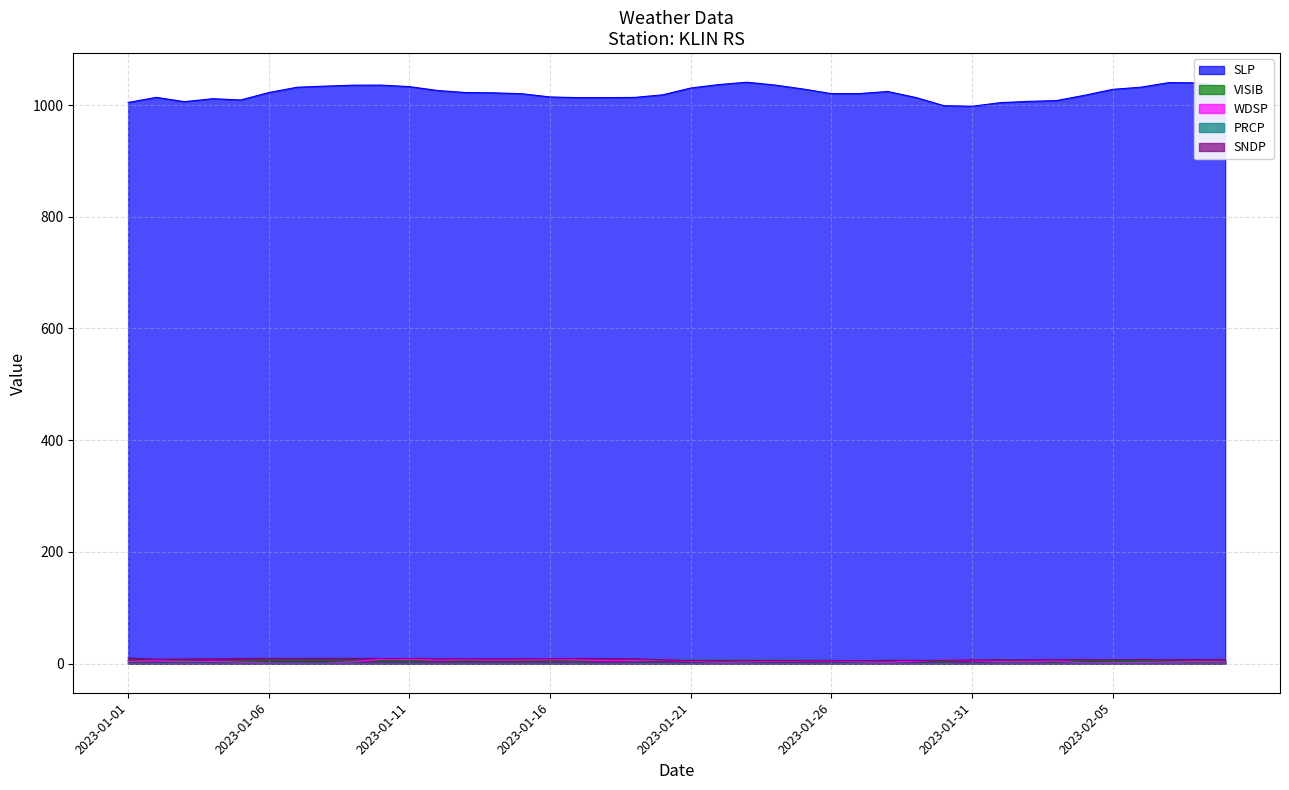

Reading right to left, what are all the values shown in this chart?

SLP: 1033.1	1039.6	1040.1	1031.9	1028.0	1017.4	1007.9	1006.5	1004.2	997.7	998.8	1013.5	1024.2	1020.5	1020.4	1028.6	1035.7	1040.8	1036.6	1030.4	1018.2	1013.6	1013.2	1013.2	1014.4	1020.2	1021.8	1022.3	1026.0	1032.9	1035.6	1035.5	1033.8	1031.8	1022.3	1009.0	1011.3	1006.0	1013.7	1004.5
VISIB: 6.2	6.2	6.2	5.7	5.0	6.2	3.9	5.3	6.2	6.2	4.3	5.7	6.2	4.3	5.7	6.2	6.2	6.2	6.2	6.2	6.2	4.8	6.2	4.3	6.2	5.7	5.7	5.7	6.2	5.3	4.8	6.2	6.2	6.2	6.2	5.3	4.3	5.3	5.7	6.2
WDSP: 3.3	3.9	2.9	2.4	1.7	1.5	5.1	3.6	3.4	5.8	6.6	4.6	2.4	3.4	4.9	4.4	4.1	3.4	2.7	4.4	7.0	5.8	5.8	6.6	7.5	7.0	6.6	7.3	6.6	8.0	8.0	3.6	0.7	1.0	1.2	2.9	4.1	3.6	5.1	3.9
PRCP: 0.0	0.0	0.0	0.0	0.0	0.0	0.1	0.0	0.0	0.0	0.2	0.0	0.0	0.1	0.0	0.0	0.0	0.0	0.0	0.0	0.2	0.2	0.0	0.1	0.0	0.0	0.0	0.0	0.0	0.0	0.1	0.0	0.0	0.0	0.0	0.1	0.2	0.3	0.2	0.1
SNDP: 7.1	7.1	7.1	7.5	7.1	7.5	7.1	6.7	6.7	6.7	5.9	5.9	5.9	5.1	5.1	5.1	5.1	5.1	5.1	5.1	7.1	8.7	9.1	9.4	8.7	8.7	8.7	8.7	8.7	9.4	9.4	9.4	9.4	9.4	9.4	9.4	8.7	8.3	7.9	10.2